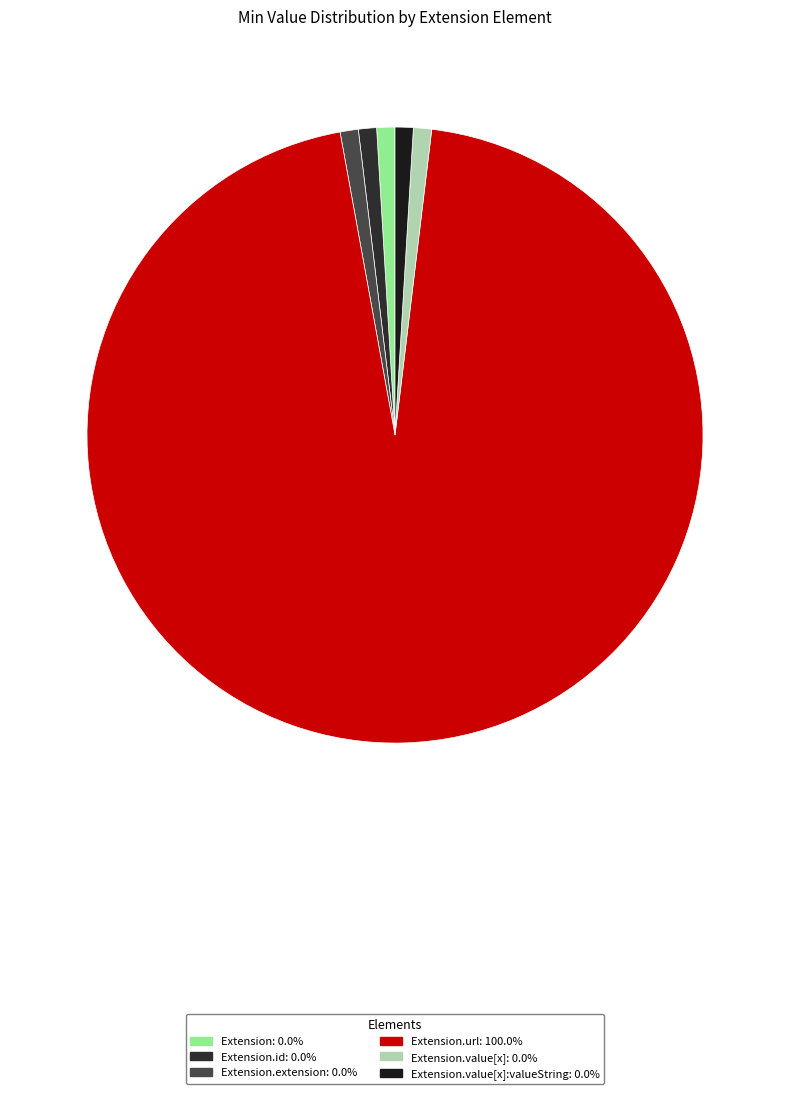

To the nearest percent, what is the average slice percentage?

17%